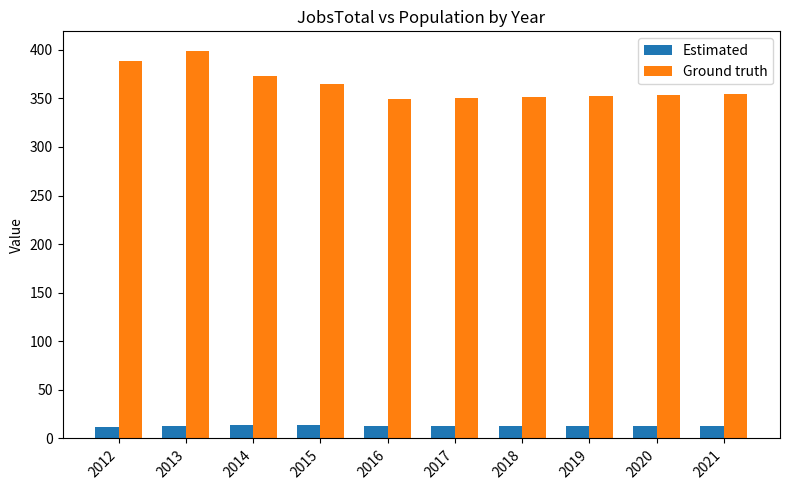

Which category has the highest value across all series?

2013